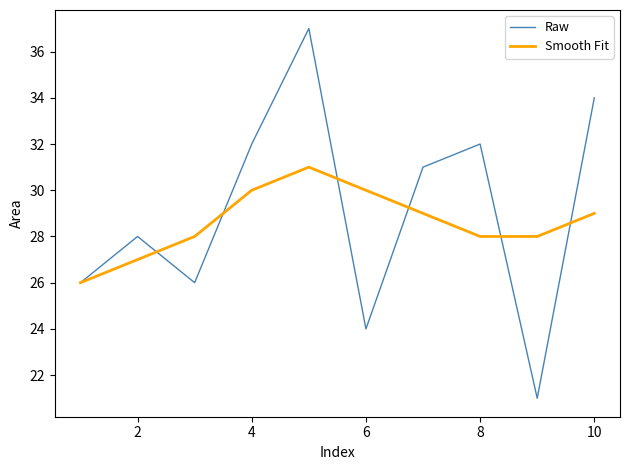

What is the lowest value of the Smooth Fit series?

26